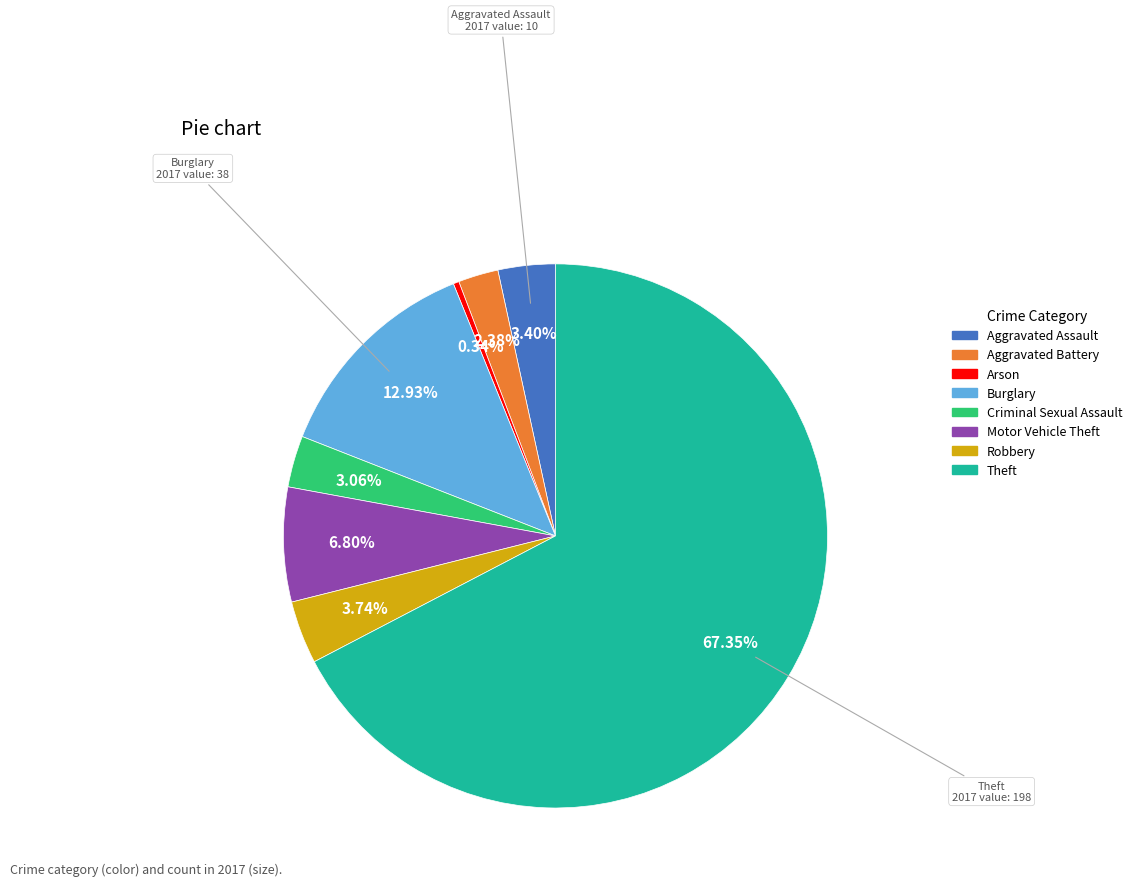

Approximately how many times larger is the value at Criminal Sexual Assault compared to Robbery?

0.8